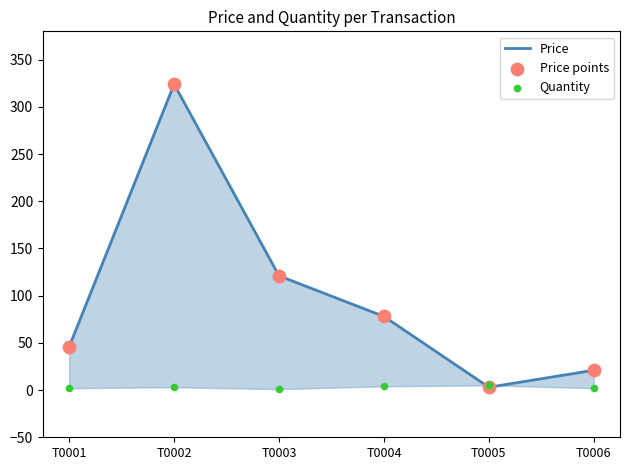

What are all the series names shown in the legend?

Price, Price points, Quantity